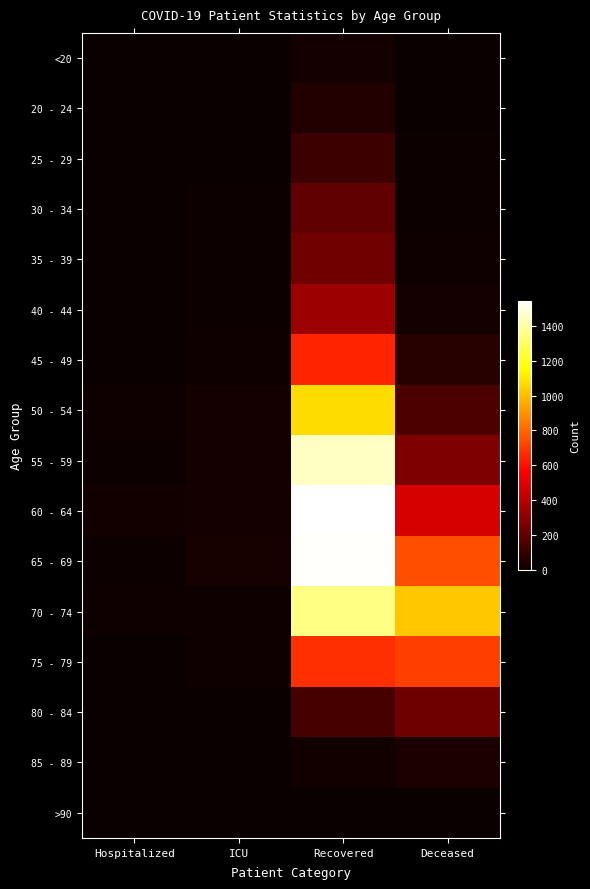

Reading left to right, extract all data points from this chart.

<20: Hospitalized=0	ICU=1	Recovered=25	Deceased=3
20 - 24: Hospitalized=4	ICU=1	Recovered=58	Deceased=0
25 - 29: Hospitalized=3	ICU=3	Recovered=117	Deceased=7
30 - 34: Hospitalized=3	ICU=10	Recovered=200	Deceased=7
35 - 39: Hospitalized=6	ICU=11	Recovered=236	Deceased=15
40 - 44: Hospitalized=6	ICU=9	Recovered=340	Deceased=30
45 - 49: Hospitalized=6	ICU=14	Recovered=645	Deceased=68
50 - 54: Hospitalized=14	ICU=28	Recovered=1069	Deceased=151
55 - 59: Hospitalized=10	ICU=27	Recovered=1450	Deceased=266
60 - 64: Hospitalized=19	ICU=28	Recovered=1543	Deceased=472
65 - 69: Hospitalized=9	ICU=33	Recovered=1536	Deceased=743
70 - 74: Hospitalized=13	ICU=16	Recovered=1355	Deceased=1019
75 - 79: Hospitalized=4	ICU=13	Recovered=675	Deceased=709
80 - 84: Hospitalized=3	ICU=1	Recovered=142	Deceased=232
85 - 89: Hospitalized=0	ICU=0	Recovered=19	Deceased=40
>90: Hospitalized=0	ICU=0	Recovered=3	Deceased=2